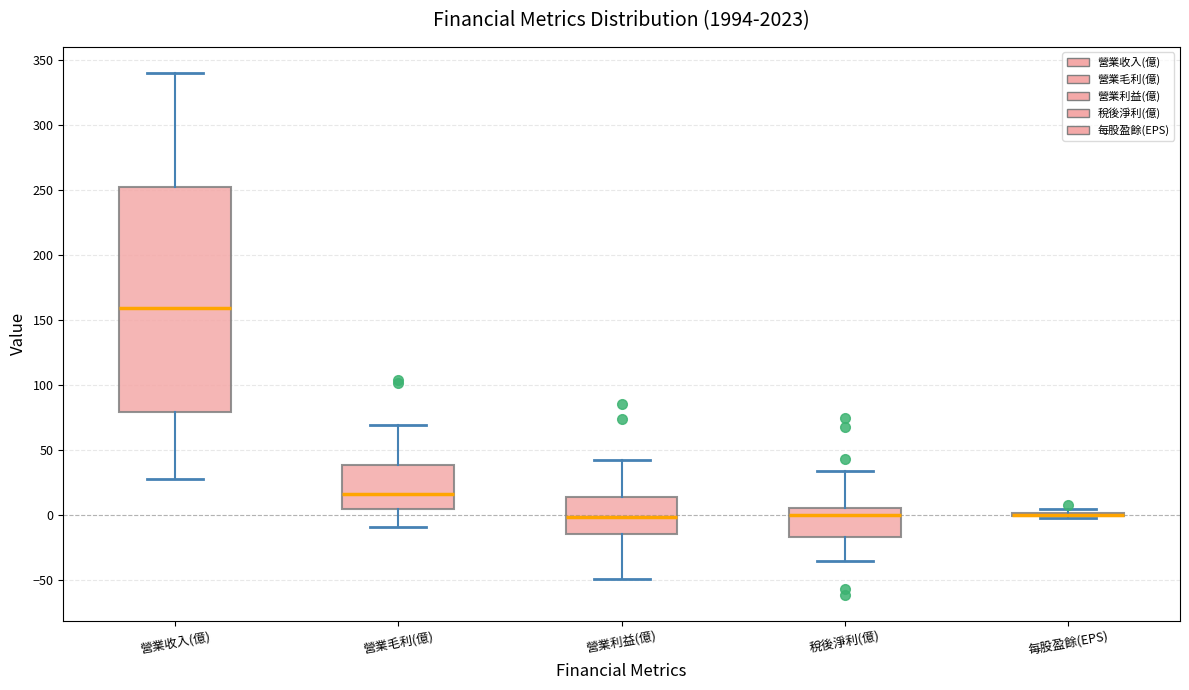

Reading left to right, read every box against the y-axis: the position of its median line, the range the box covers, and the ends of its whiskers. The values are not printed on the chart, so give them approximately, as read against the axis.

營業收入(億): median 160, box 80 to 250, whiskers 25 to 340
營業毛利(億): median 15, box 5 to 40, whiskers -10 to 70
營業利益(億): median 0, box -15 to 15, whiskers -50 to 40
稅後淨利(億): median 0, box -15 to 5, whiskers -35 to 35
每股盈餘(EPS): box collapsed to a line at 0, whiskers 0 to 5